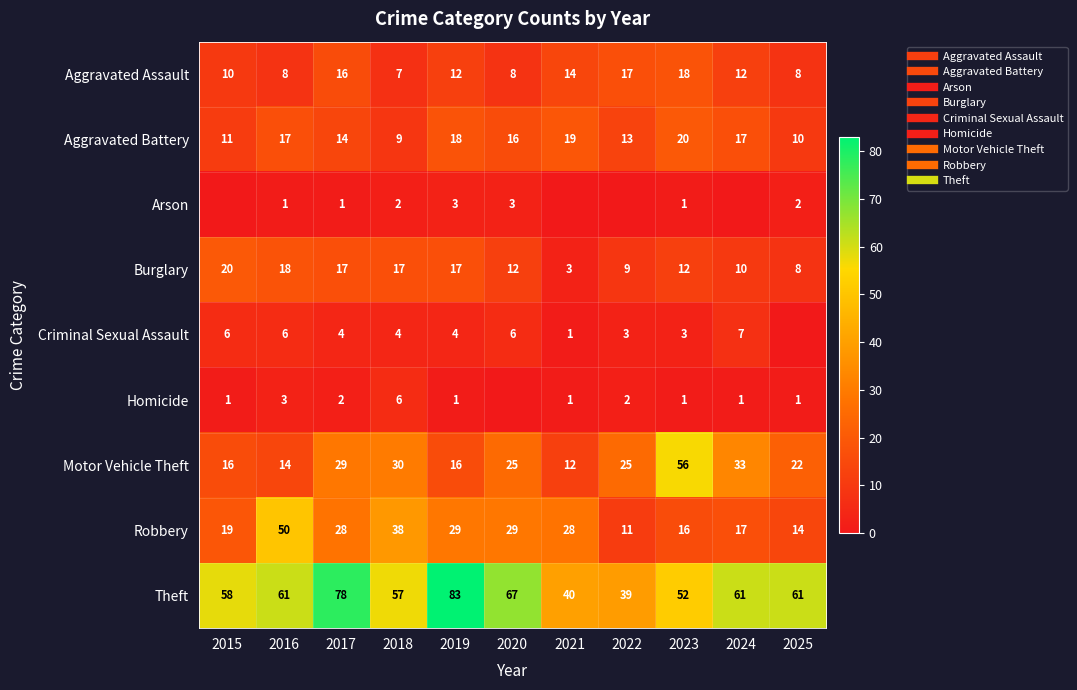

Where does the Motor Vehicle Theft series first go above 25?

2017